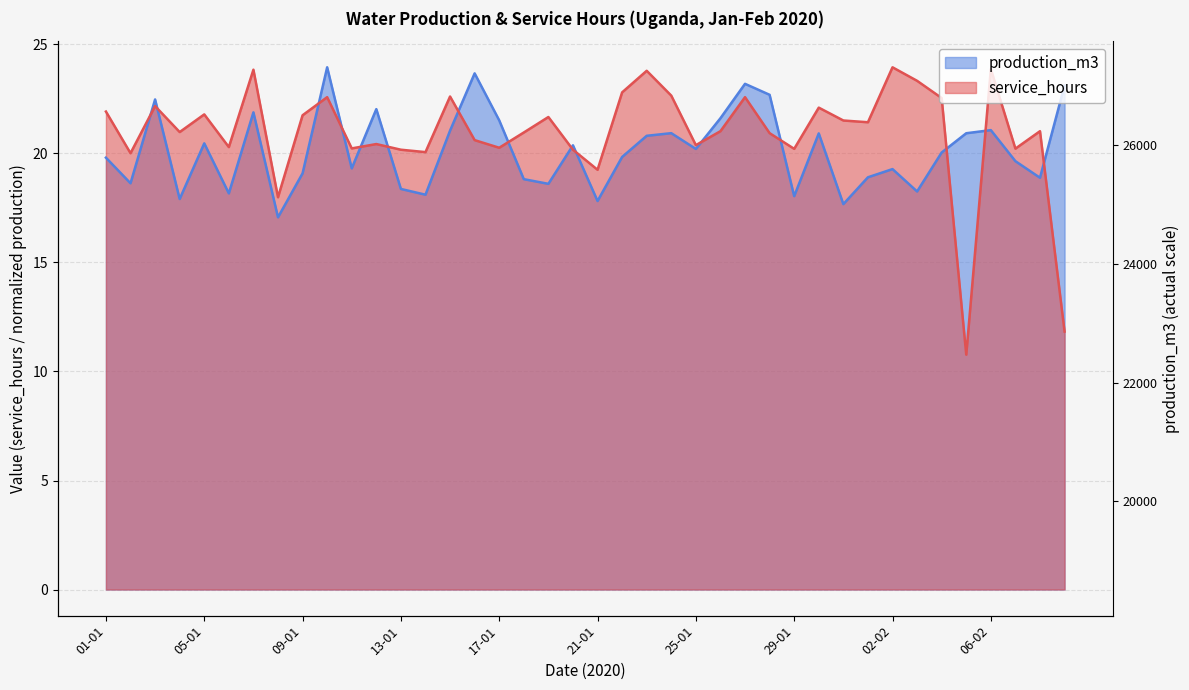

Where do production_m3 and service_hours first cross each other?

02-01 and 03-01